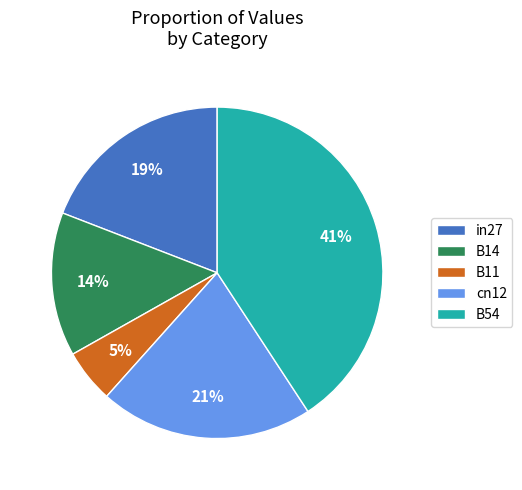

How many slices are in this pie chart?

5